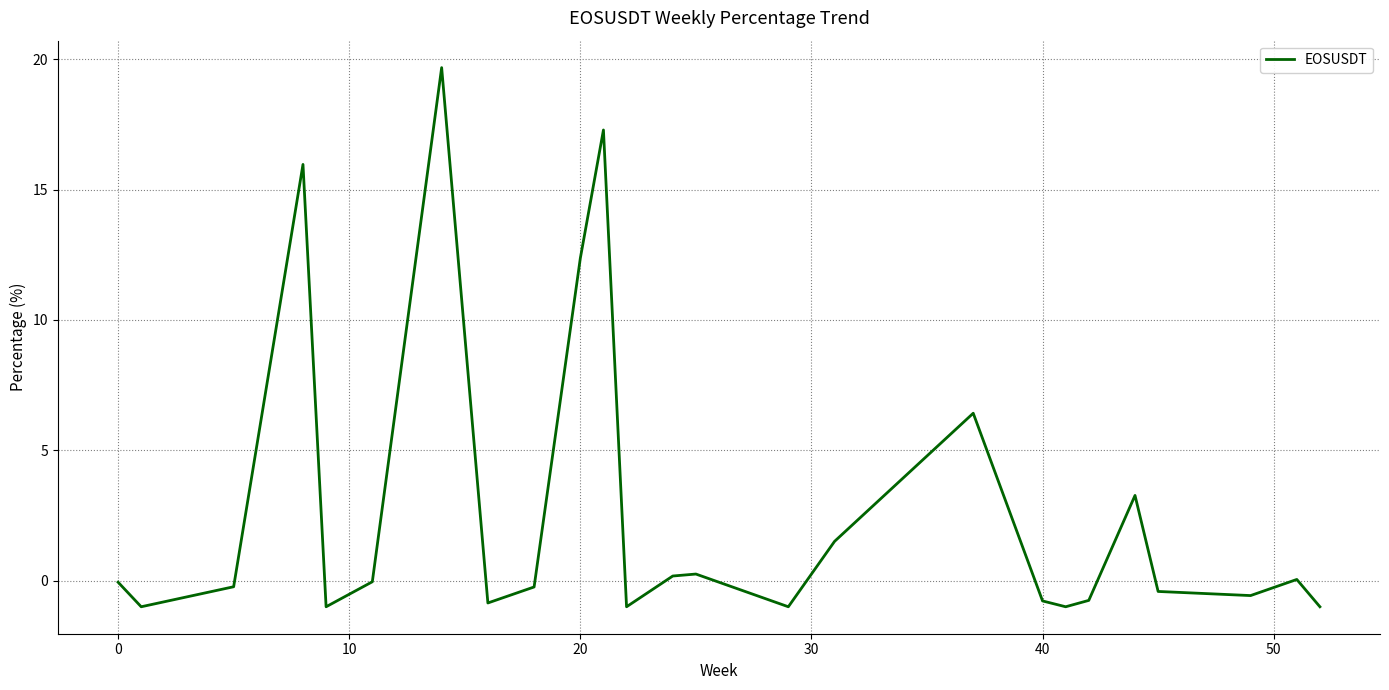

What is the smallest value displayed?

-1.0